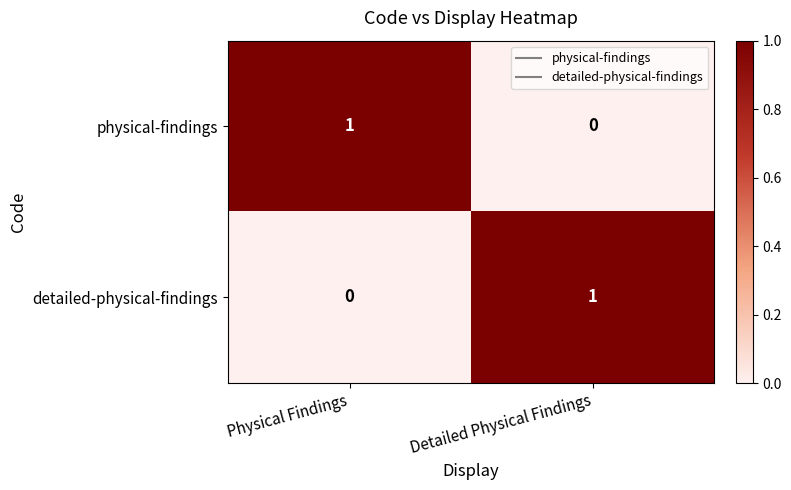

Rank the categories by detailed-physical-findings value from highest to lowest.

Detailed Physical Findings, Physical Findings